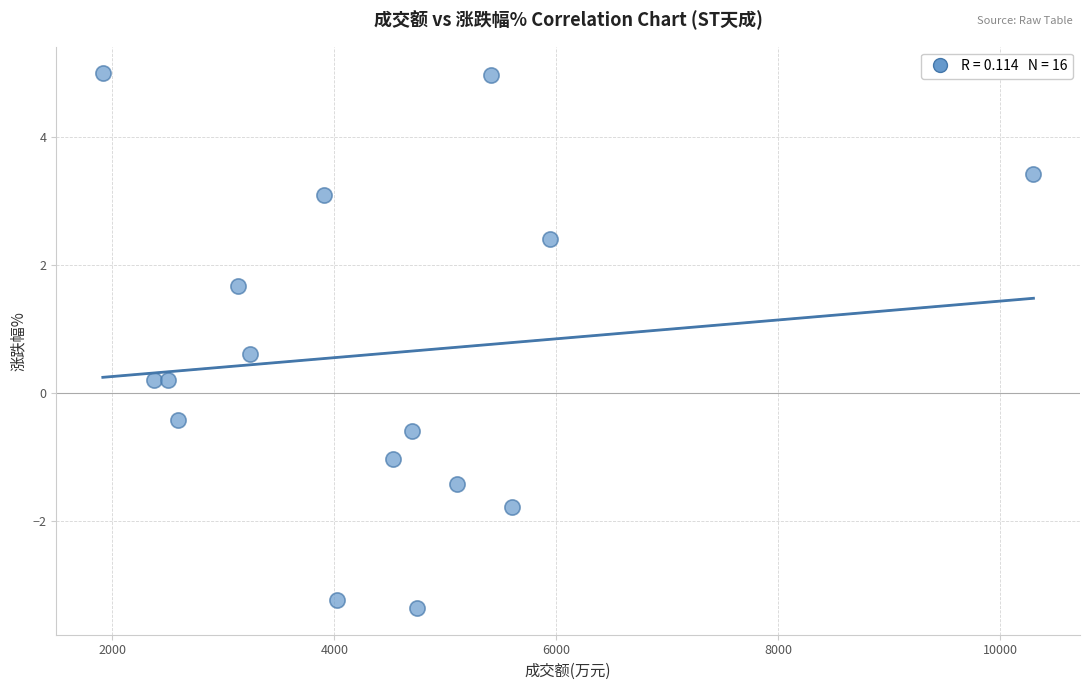

What is the range of Y values (max minus min)?

8.3